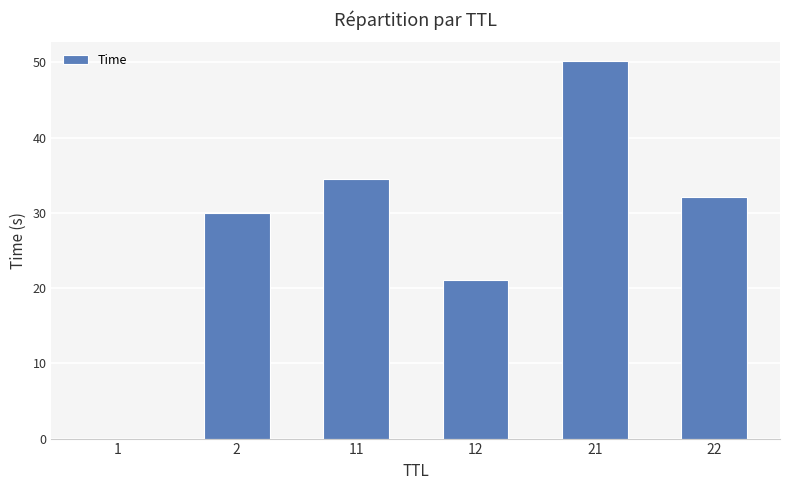

Read the value at 2.

30.0